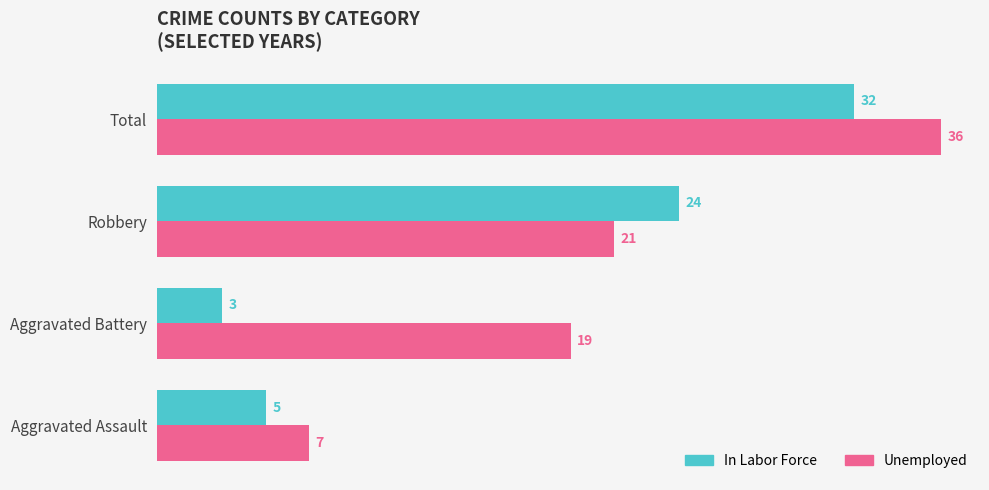

What is the spread (max minus min) of values at Robbery?

3